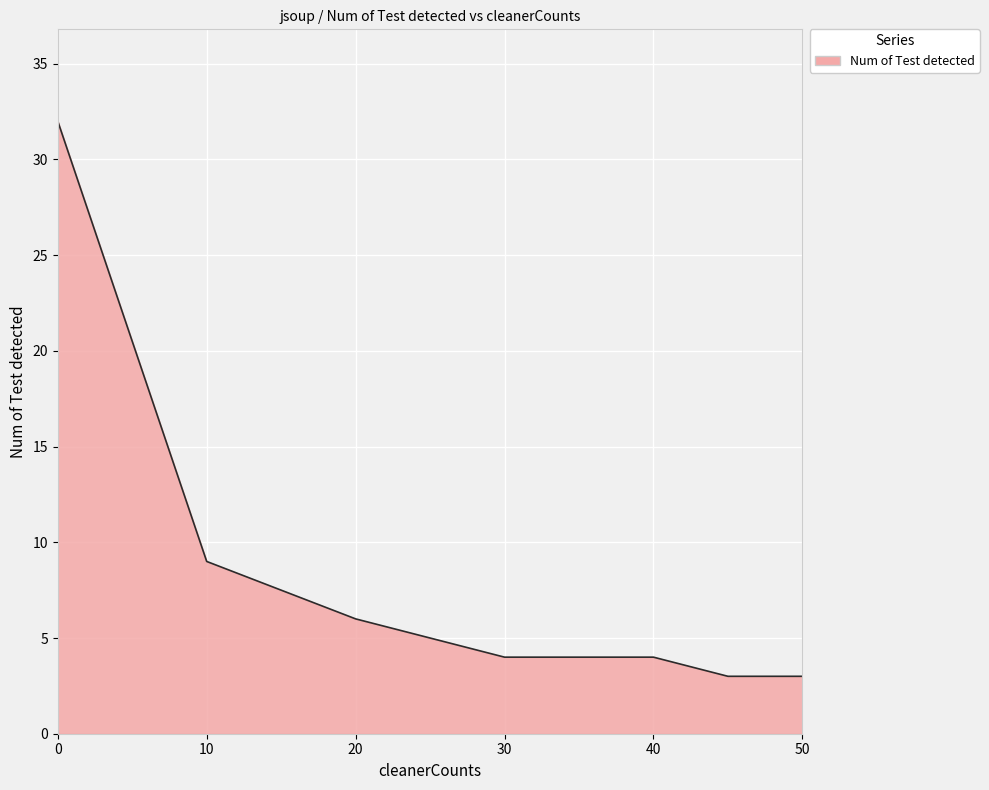

What is the maximum value shown in the chart?

32